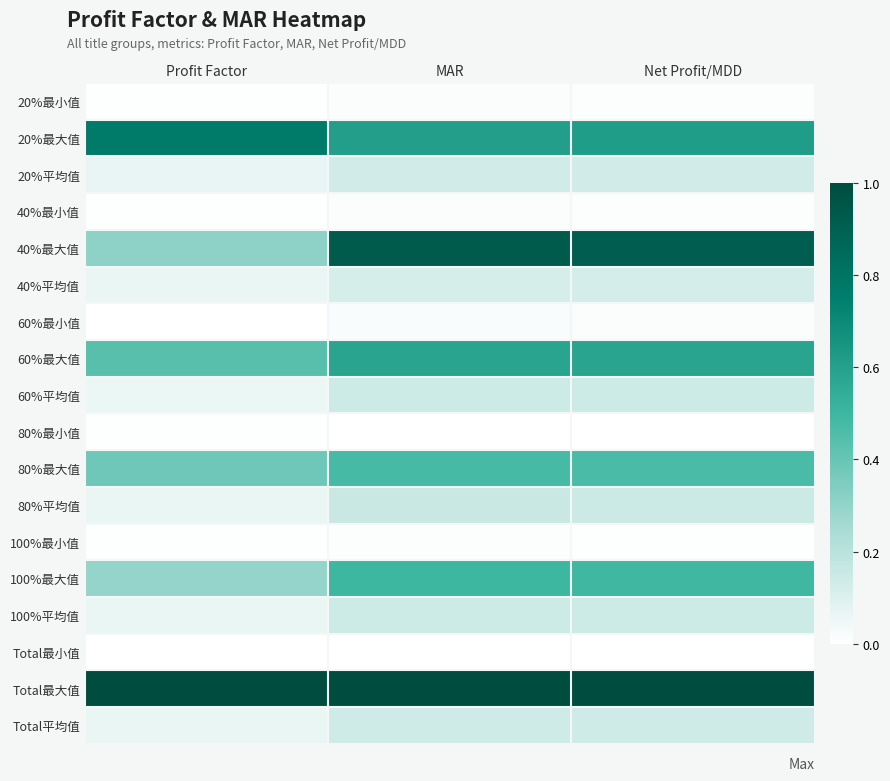

What is the spread (max minus min) of values at MAR?

1.0